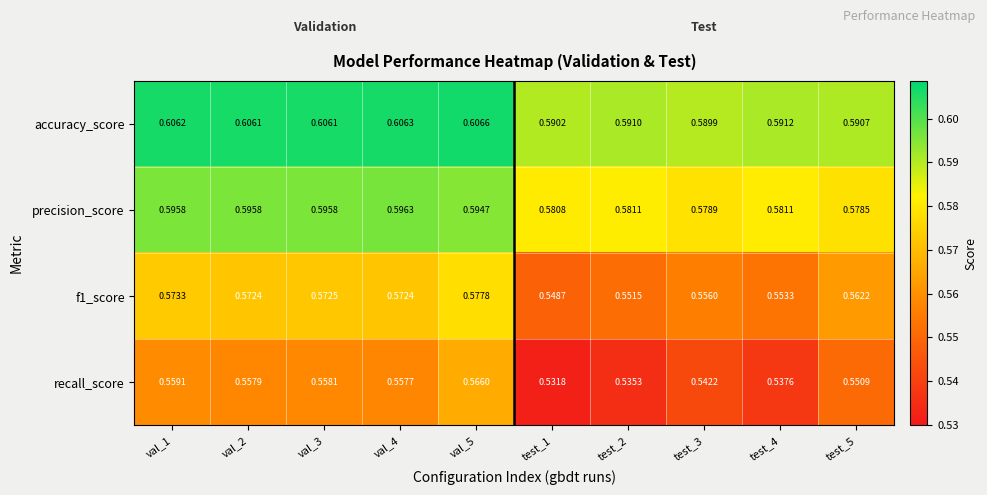

How many data points does each series have?

10